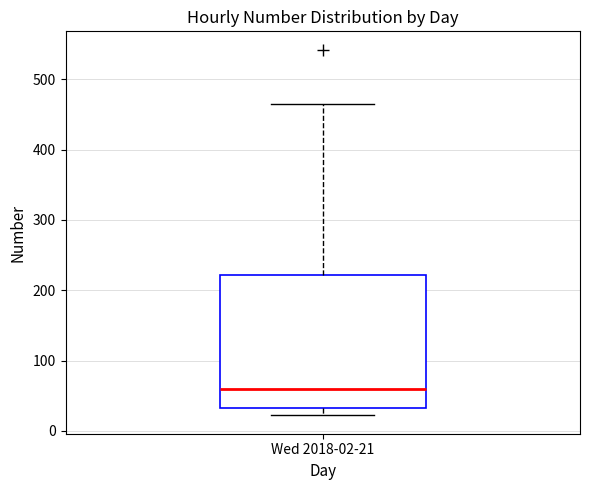

Read this box plot against the y-axis: the position of the median line, the range covered by the box, and the ends of both whiskers. The values are not printed on the chart, so give them approximately, as read against the axis.

median 60, box 30 to 220, whiskers 20 to 470